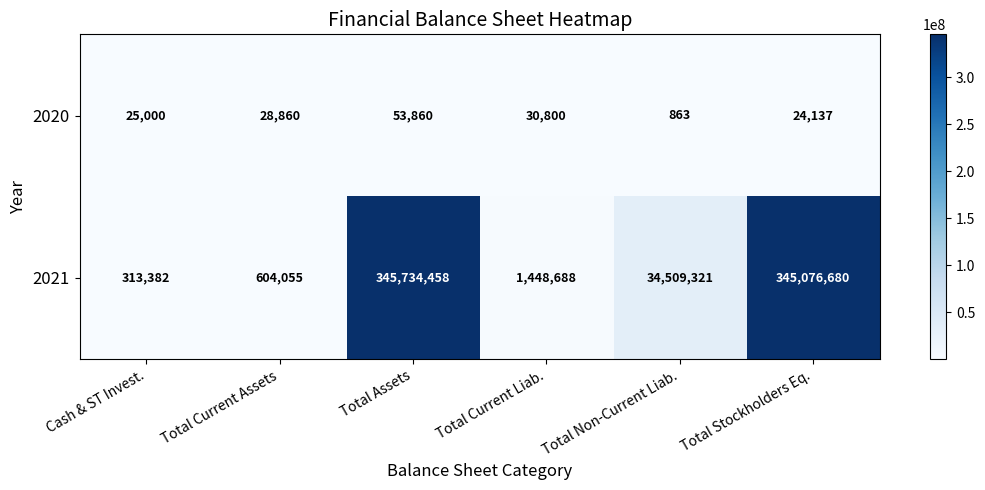

What is the maximum value shown in the chart?

345734458